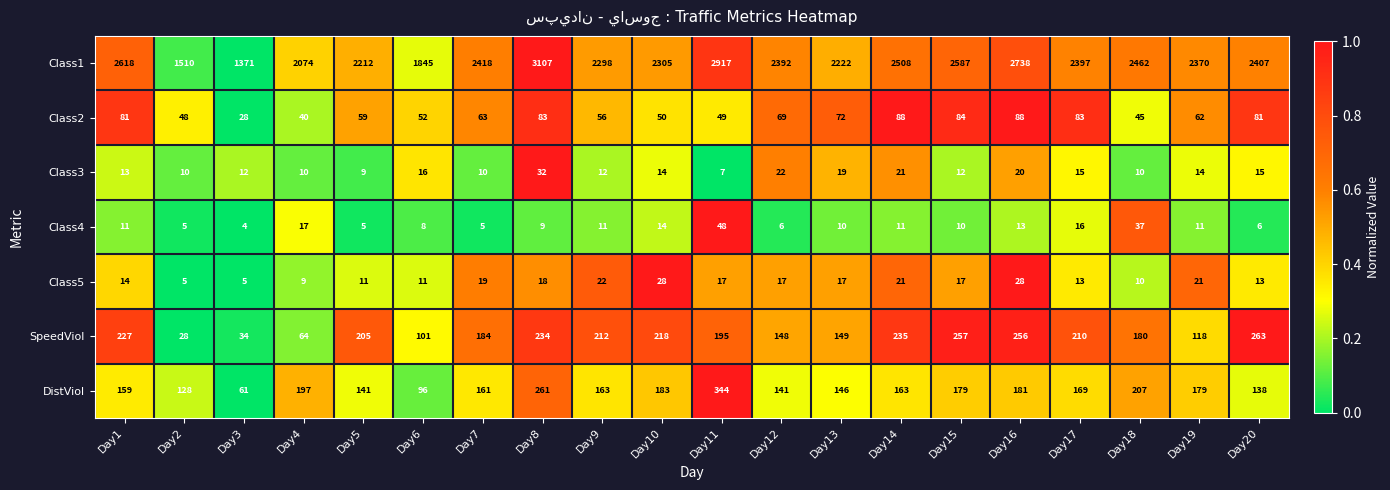

What is the difference between the Class4 values at Day1 and Day11?

37